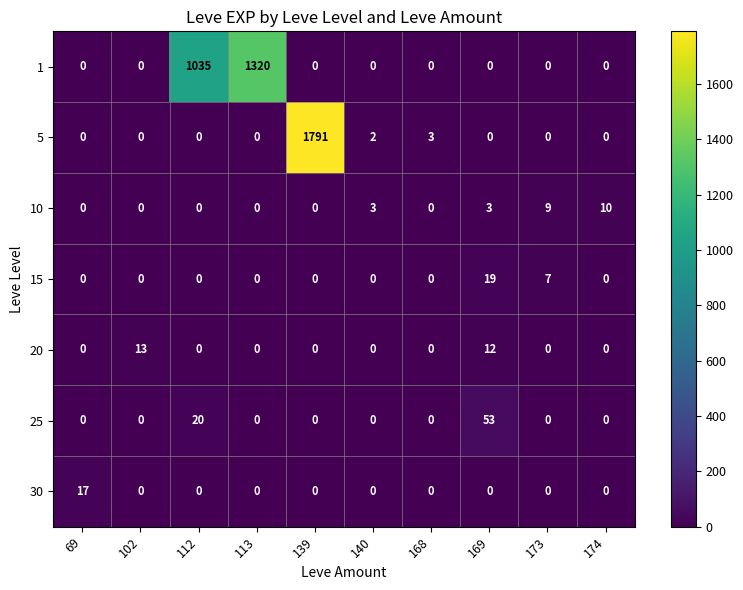

The 5 series shows 905 at 139. True or false?

False